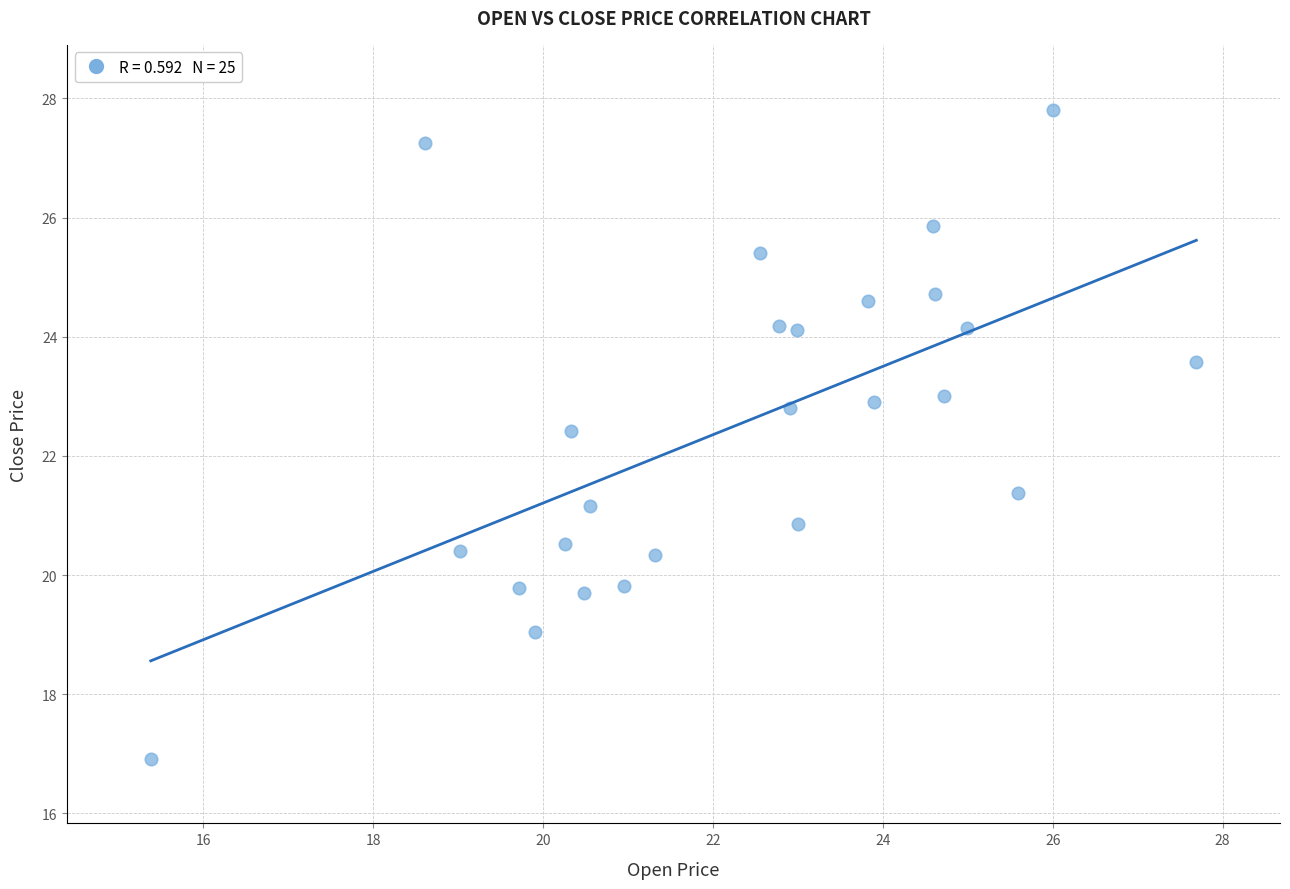

What is the range of X values (max minus min)?

12.3